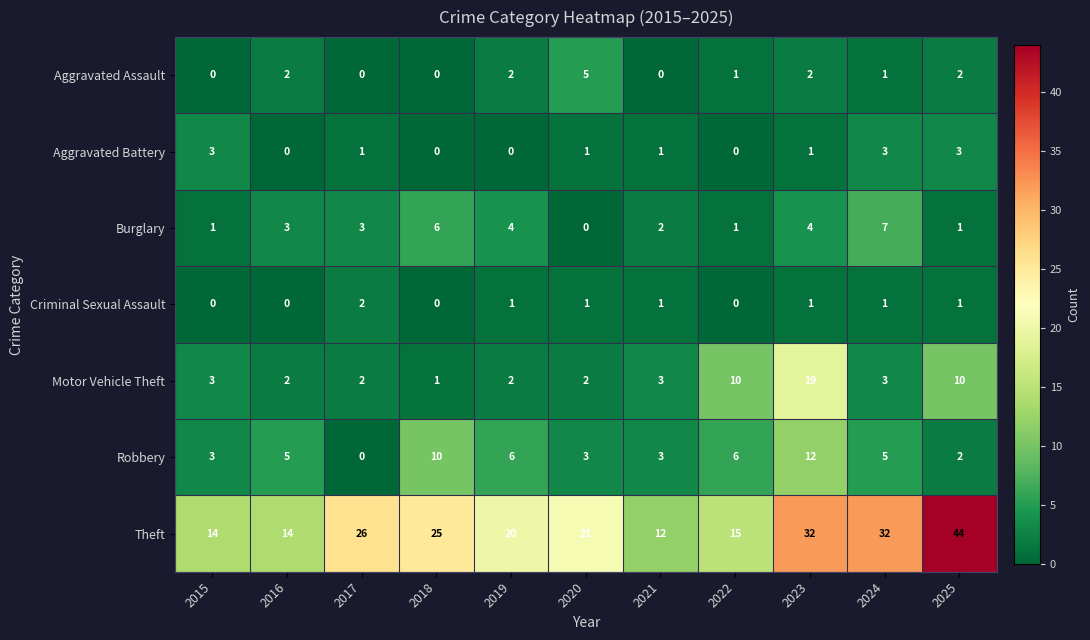

Rank the series by their maximum value, from highest to lowest.

Theft, Motor Vehicle Theft, Robbery, Burglary, Aggravated Assault, Aggravated Battery, Criminal Sexual Assault